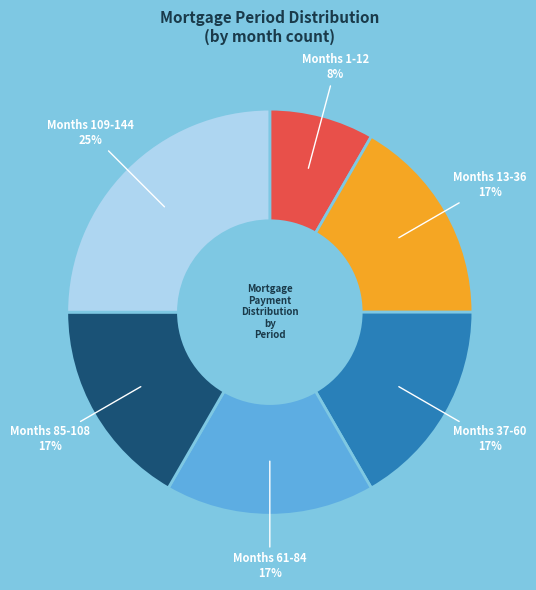

Is there any slice that represents more than half of the pie?

No